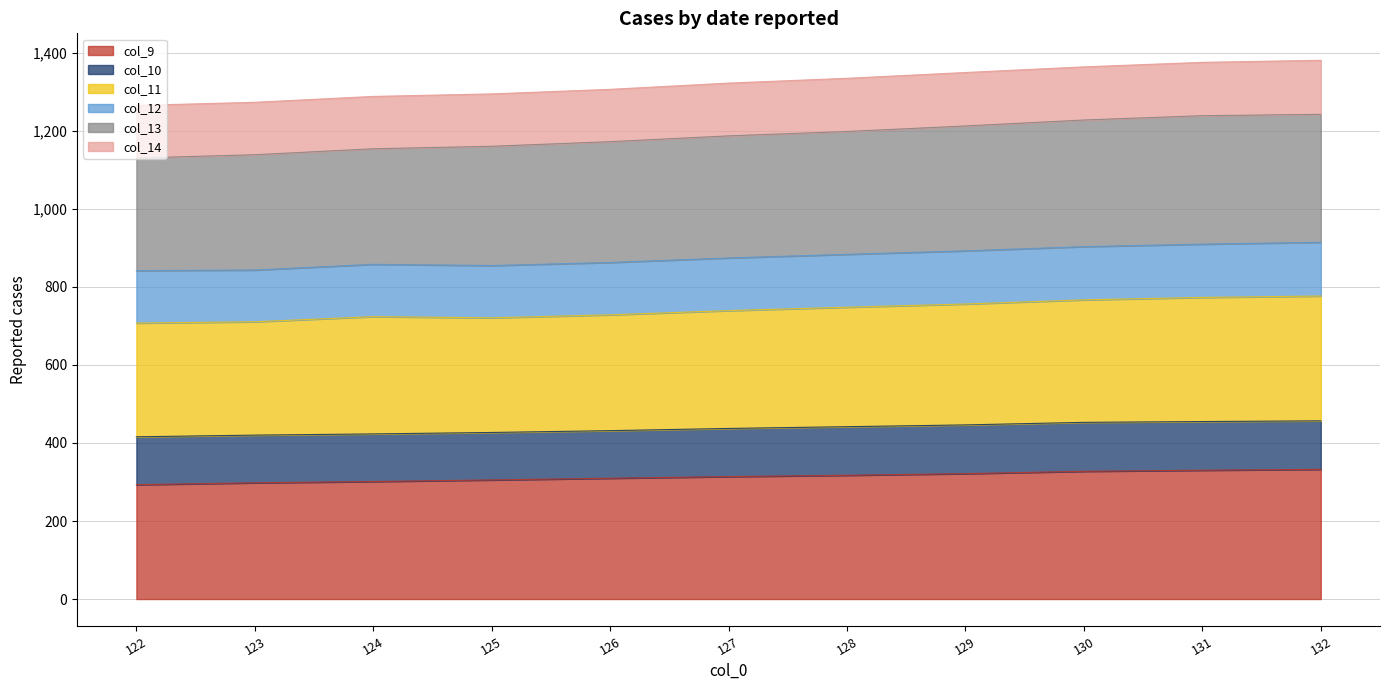

How many data points does each series have?

11